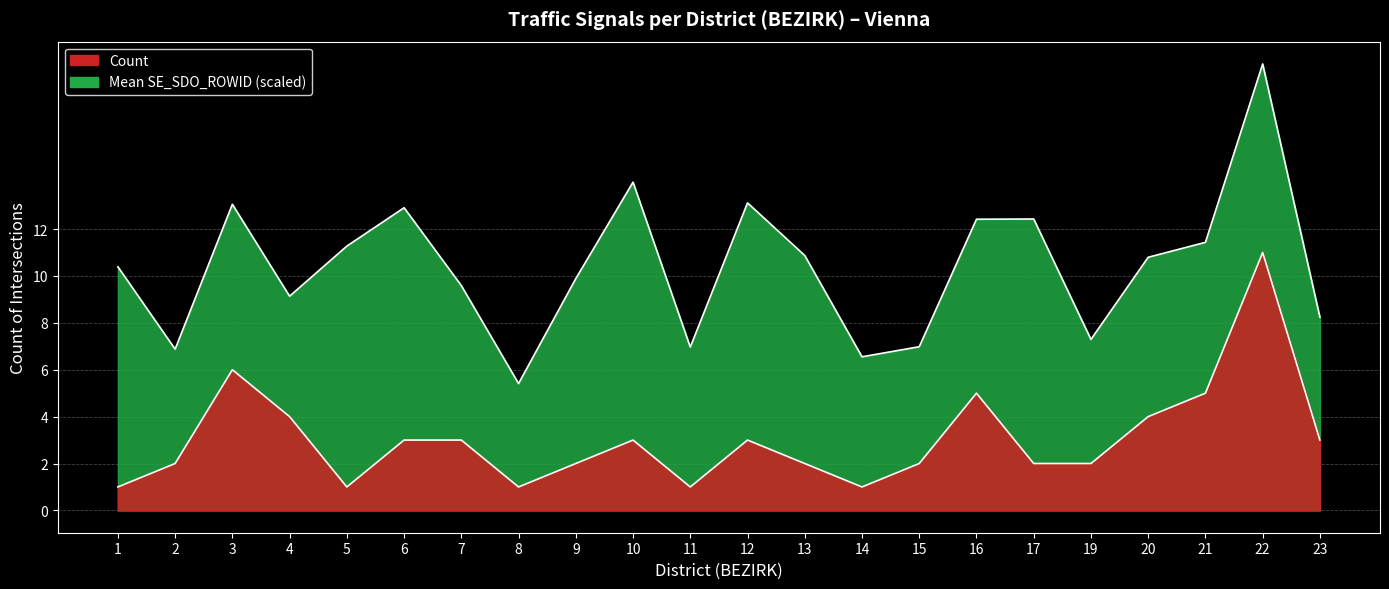

What is the change in value from 15 to 16?

+3